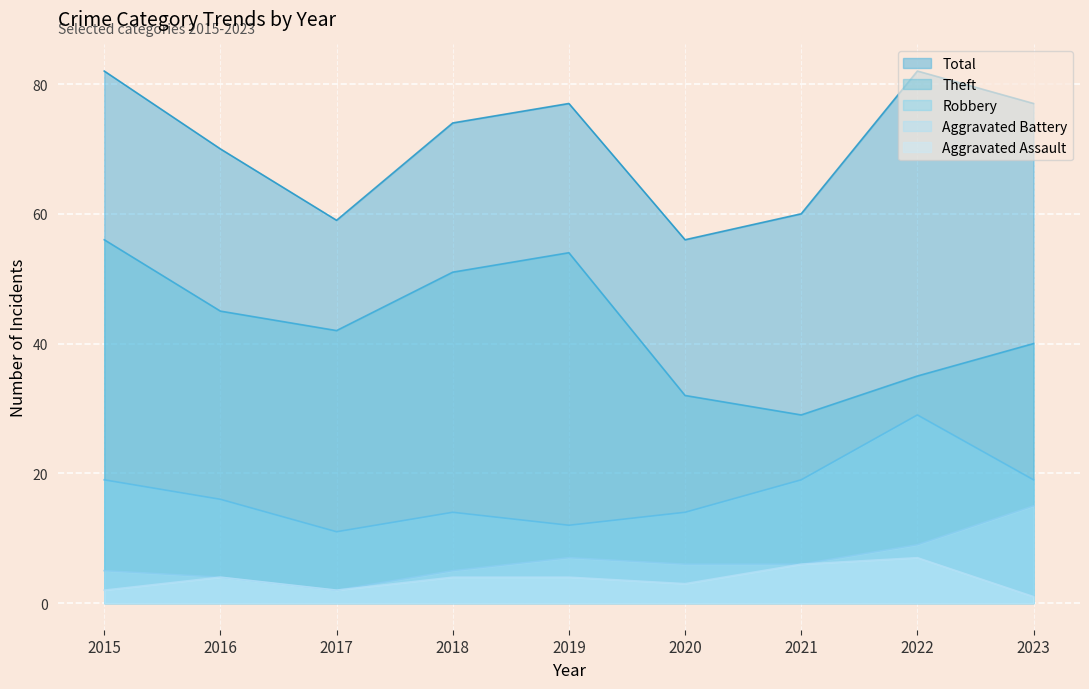

Does the chart display data point markers on the line(s)?

No